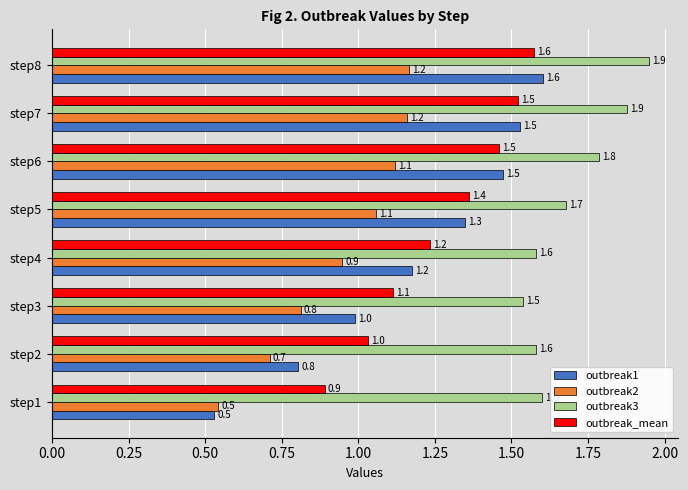

True or false: outbreak1 has a value of 1.8 at step5.

False